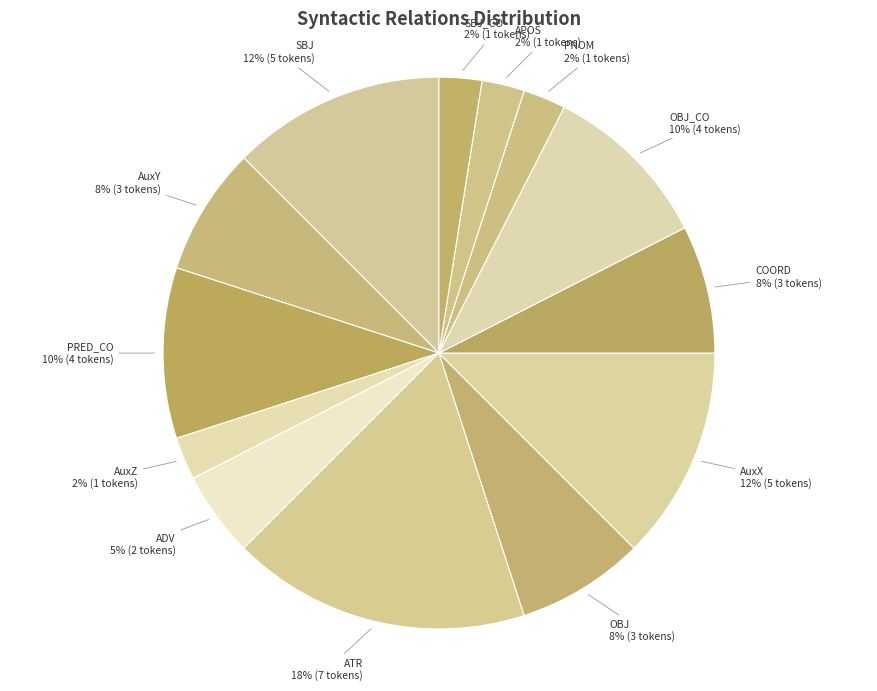

Count the number of slices in the pie.

13